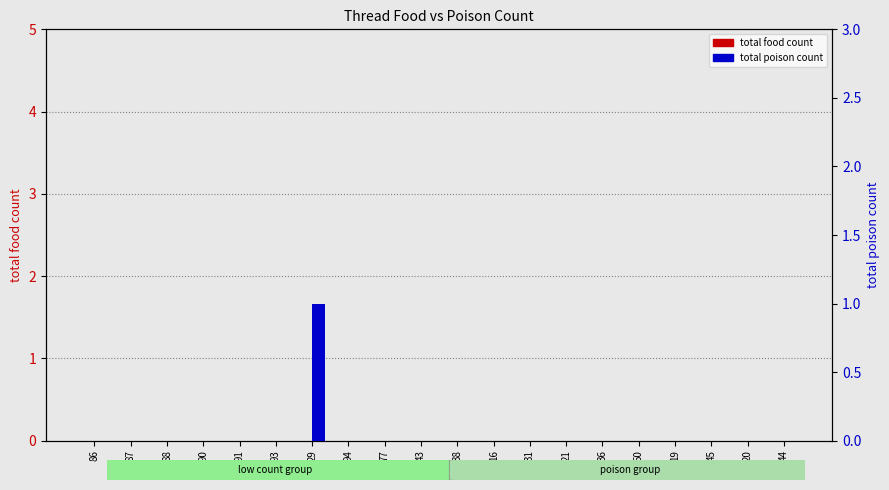

Which has a higher value, 94 or 93?

94